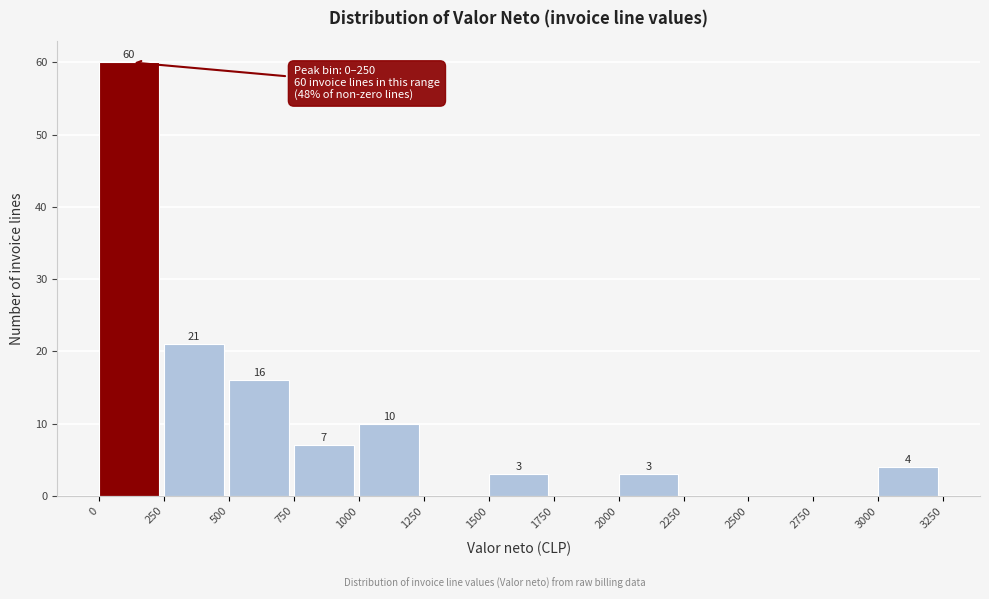

Over which range of the x-axis is the bar tallest?

0 to 250